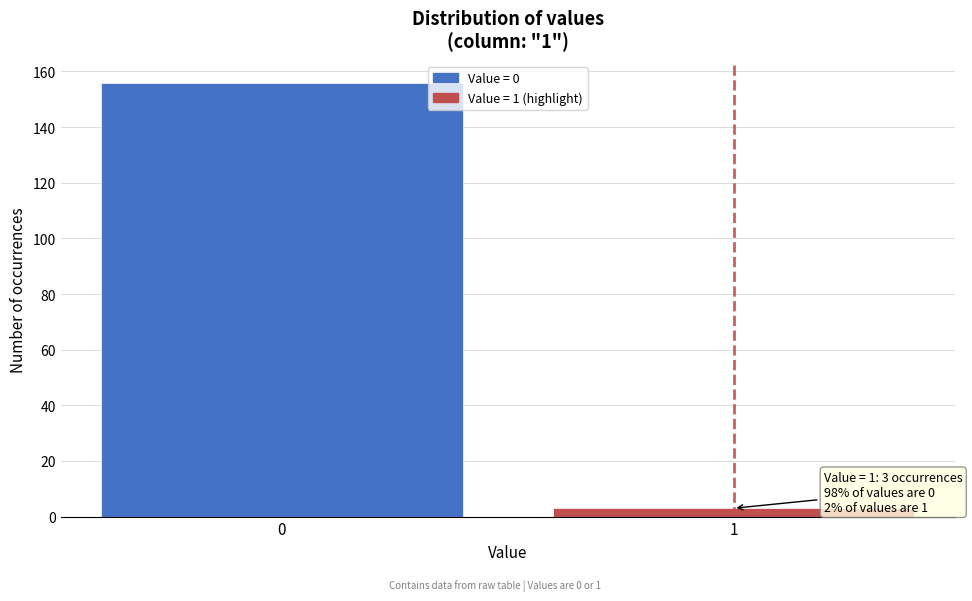

Reading left to right, what are all the values shown in this chart?

156	3